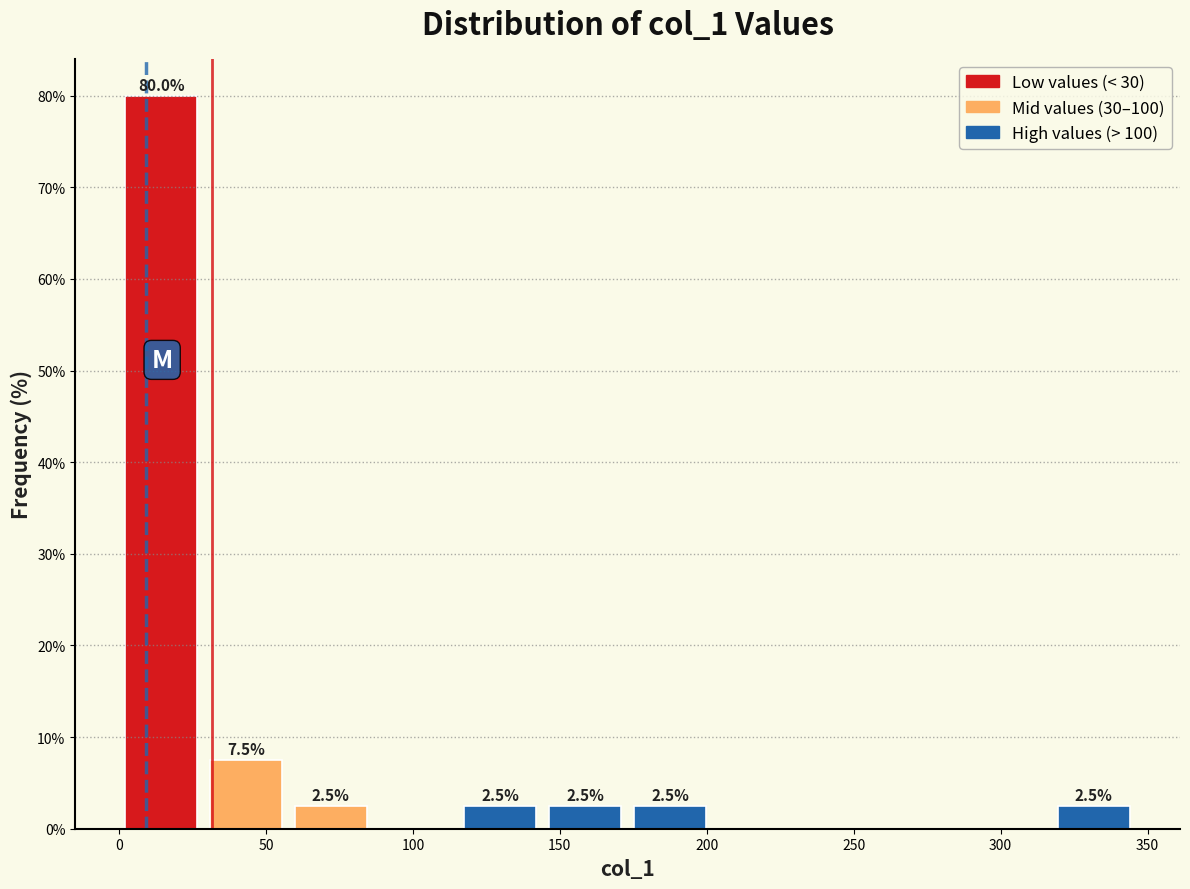

Which range on the x-axis has the tallest bar?

0 to 30